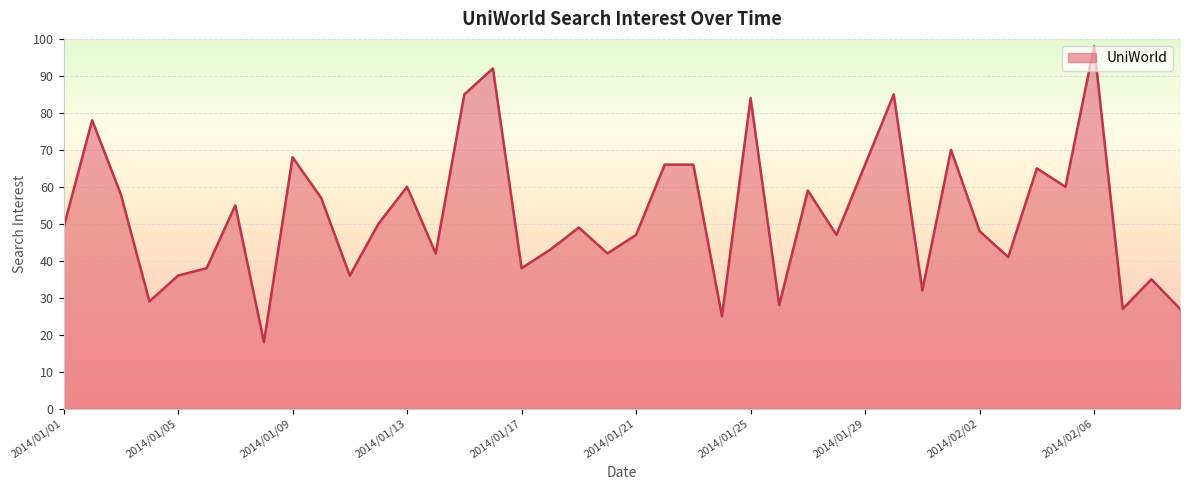

How many interior local valleys (lower than both neighbors) does the data have?

13